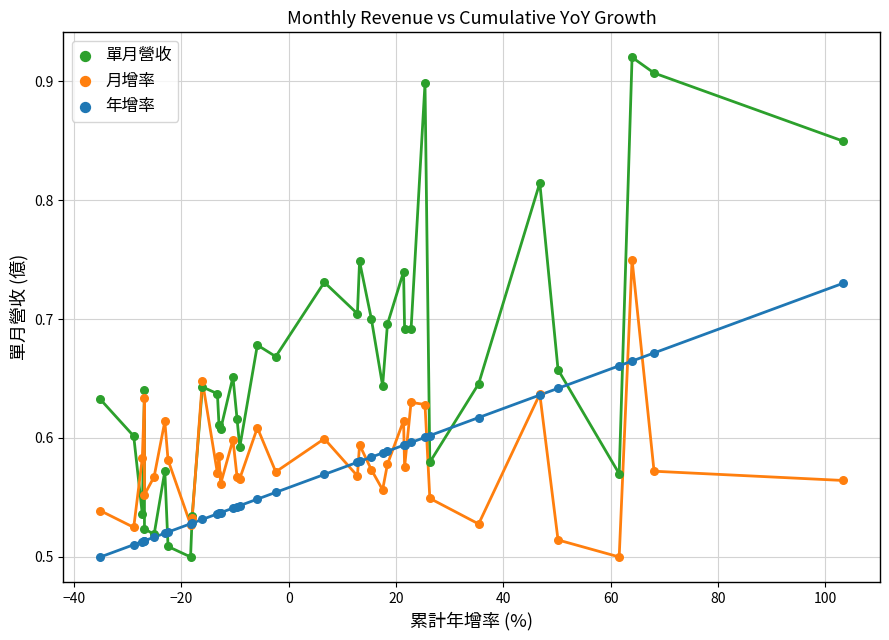

Which series reaches the maximum Y coordinate?

單月營收